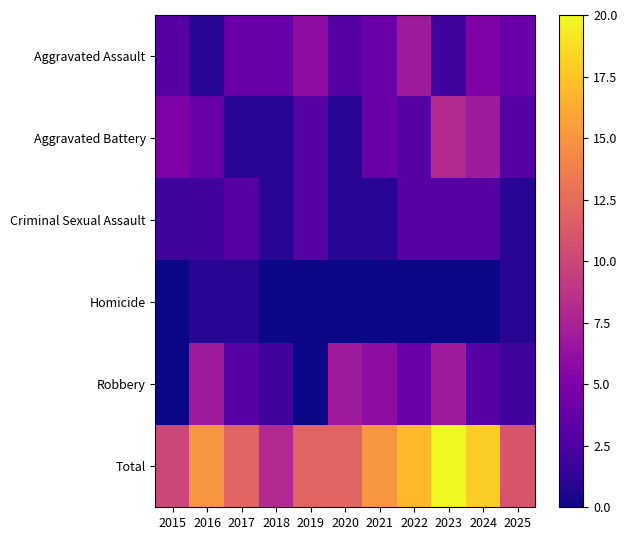

What is the difference between the highest and lowest values at 2019?

12